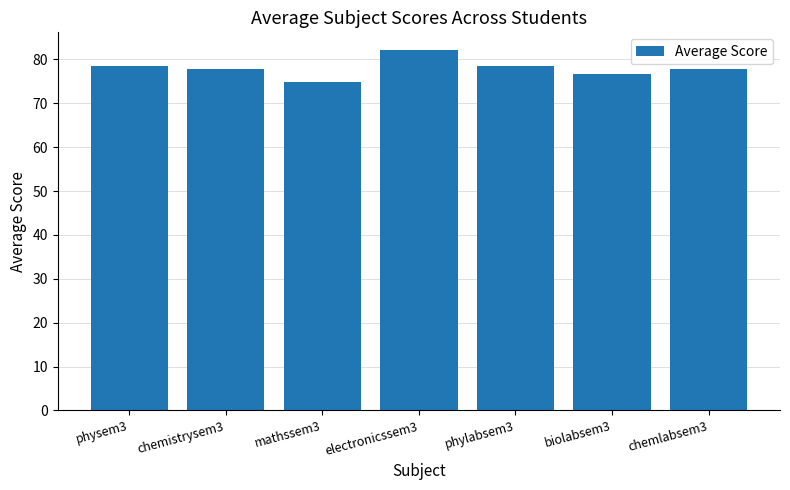

What position from the left is mathssem3?

3